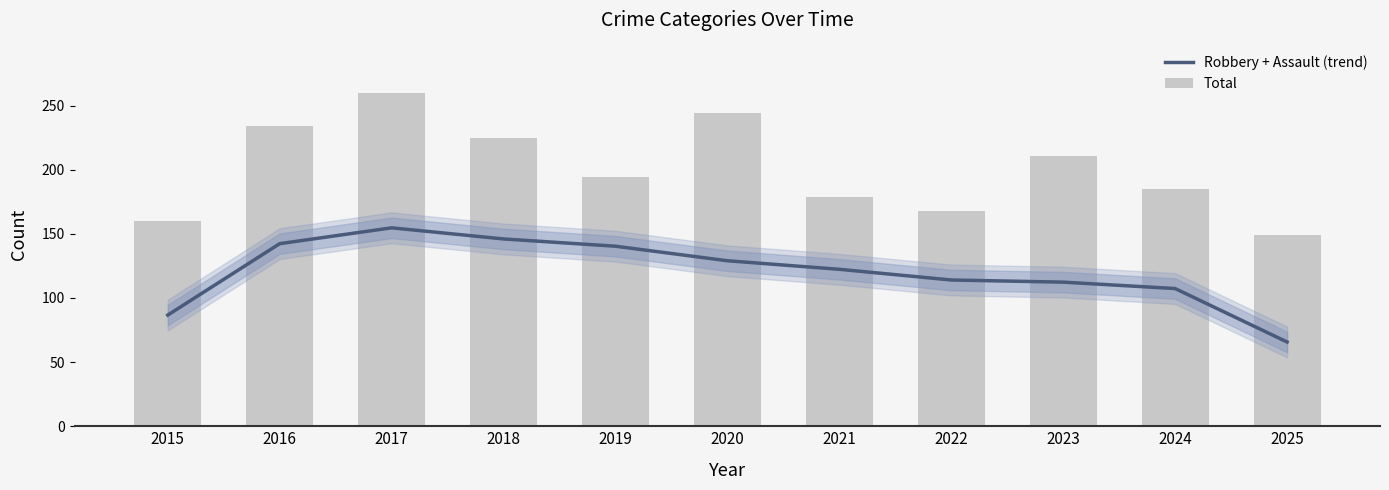

The Robbery + Assault (trend) series shows 220.6 at 2016. True or false?

False